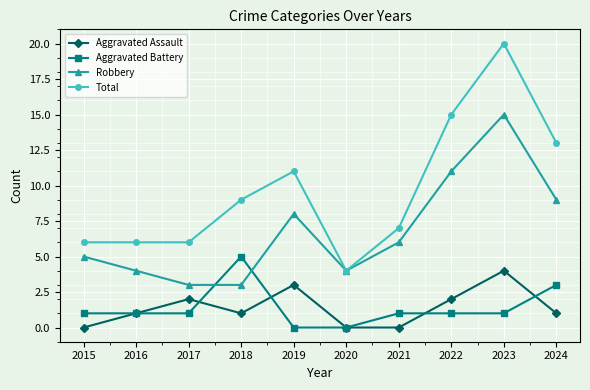

True or false: Total has more than 0 interior local peaks.

True